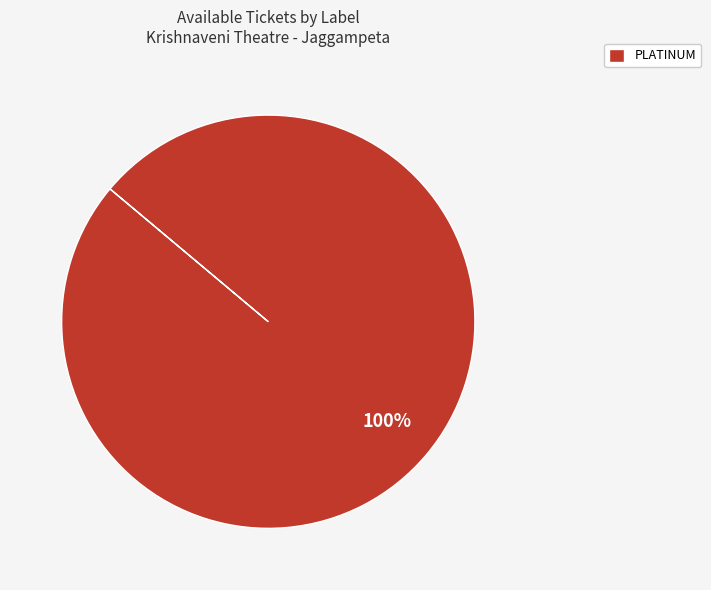

Is there any slice that represents more than half of the pie?

Yes